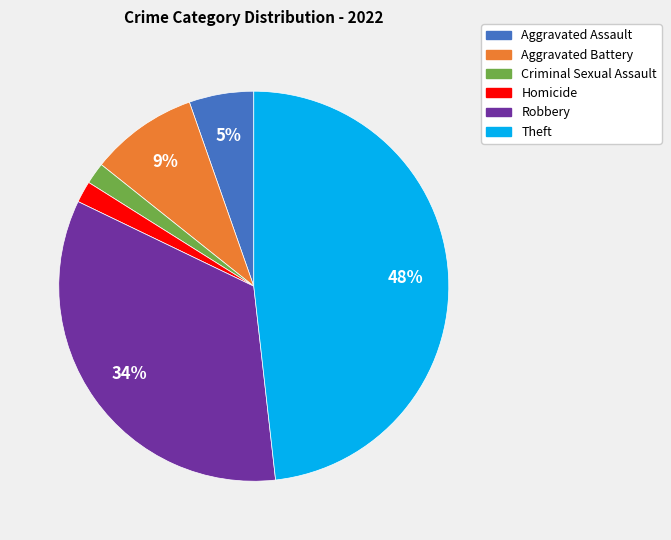

Does any single category account for the majority?

No